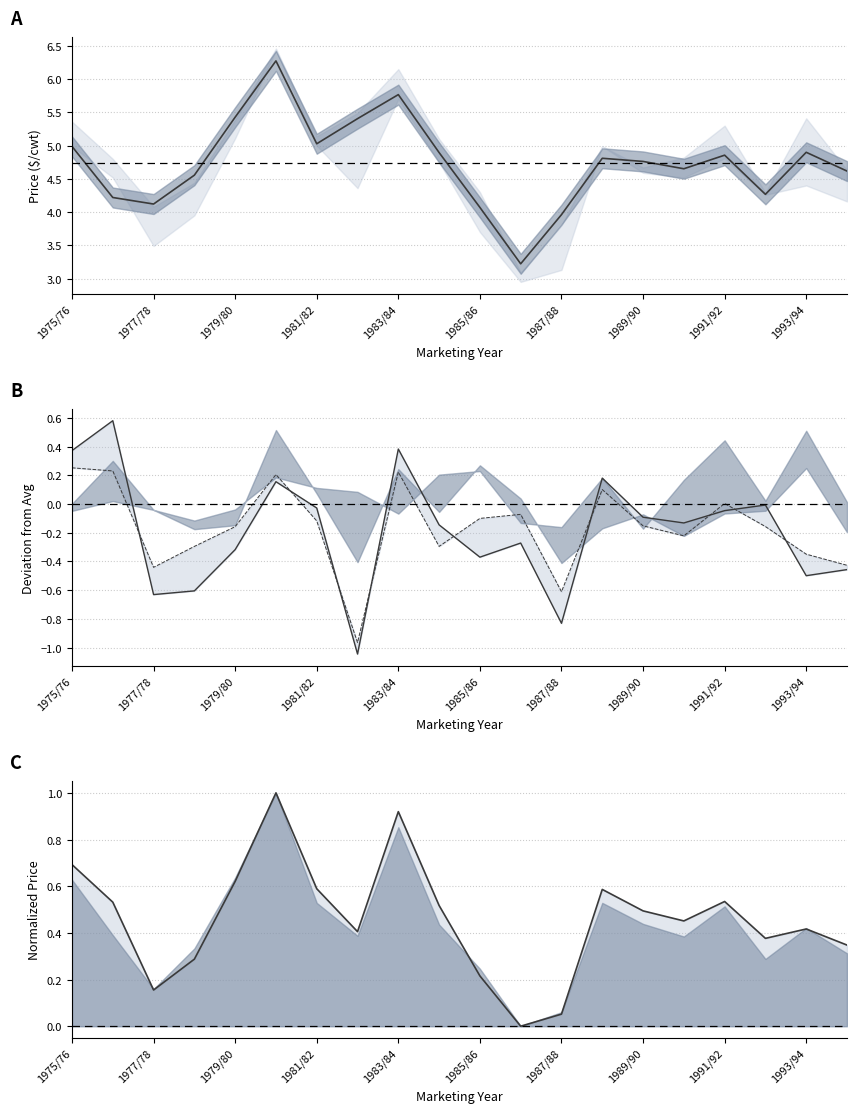

What is the difference between the maximum and minimum values in the Oct deviation series?

1.2